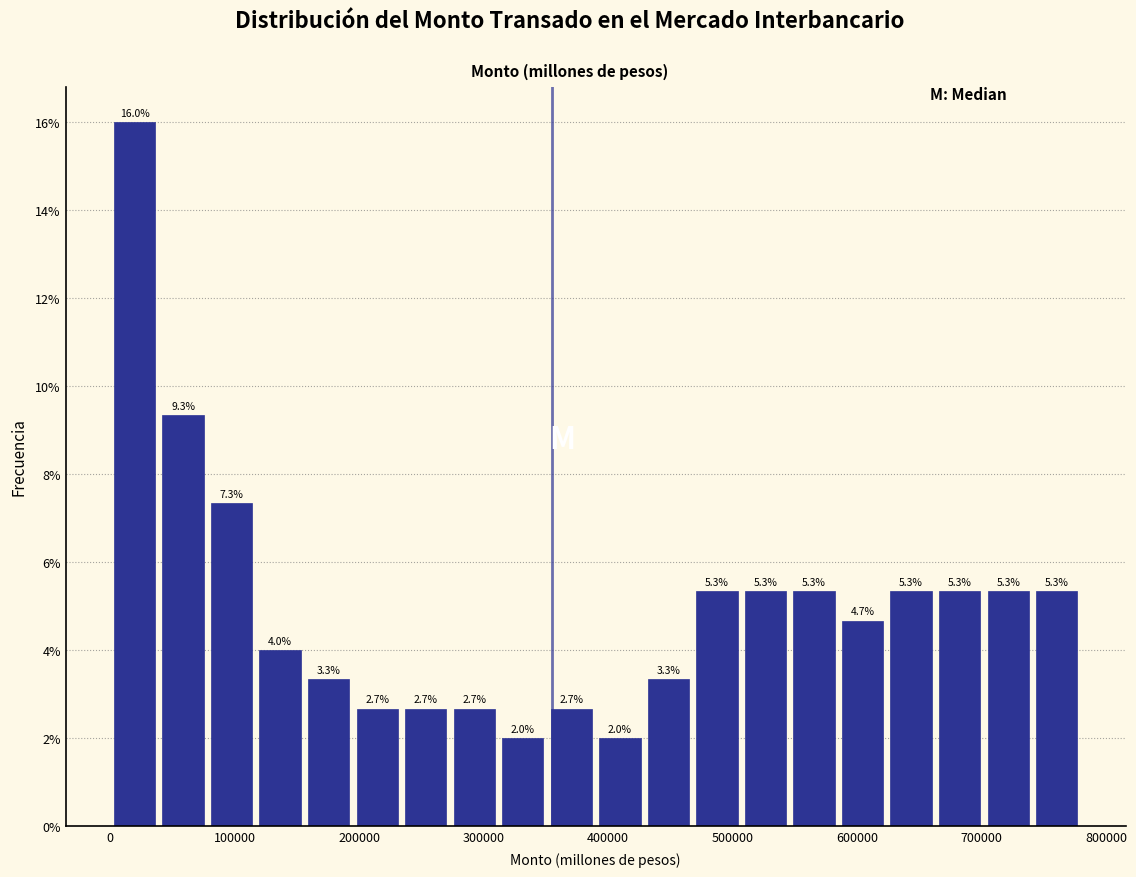

Around what value on the x-axis is the tallest bar? Give the approximate position of its centre, as read against the axis.

20000